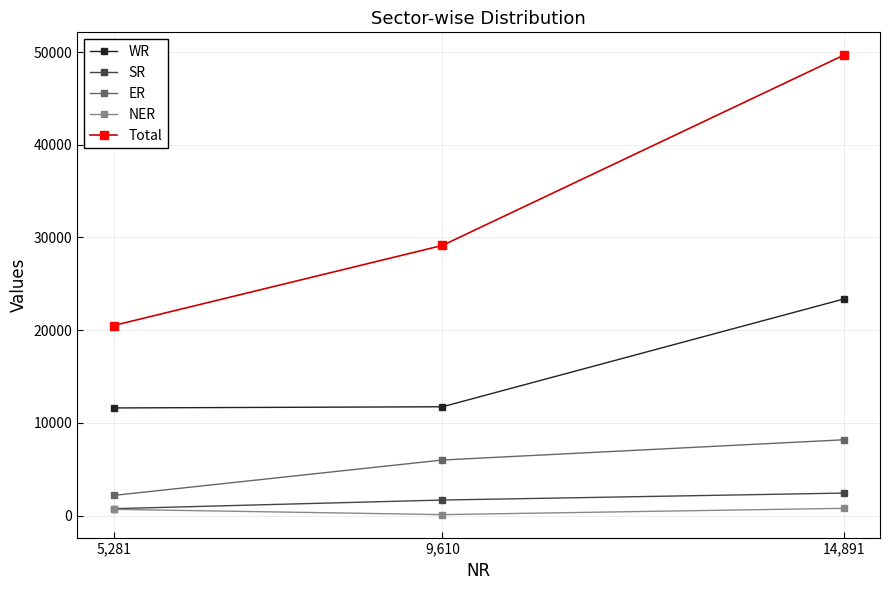

The value of ER at 14,891 is 13264. True or false?

False